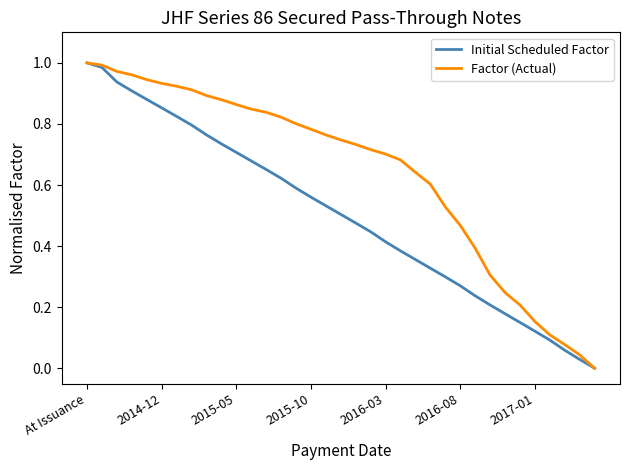

Which series has the largest total across all categories?

Factor (Actual)